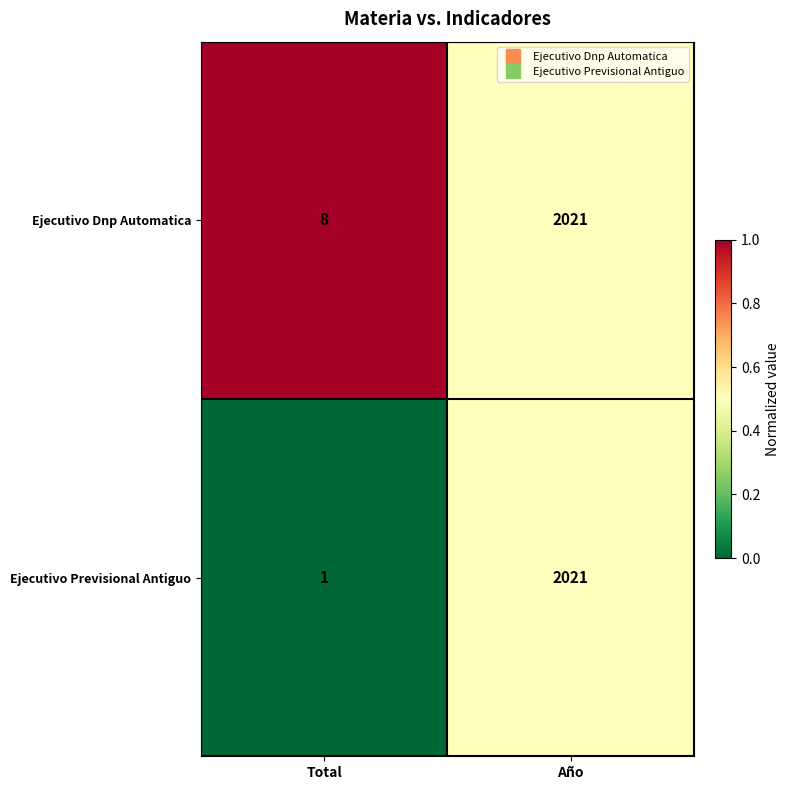

Where is Ejecutivo Dnp Automatica nearest to the value 1014?

Total